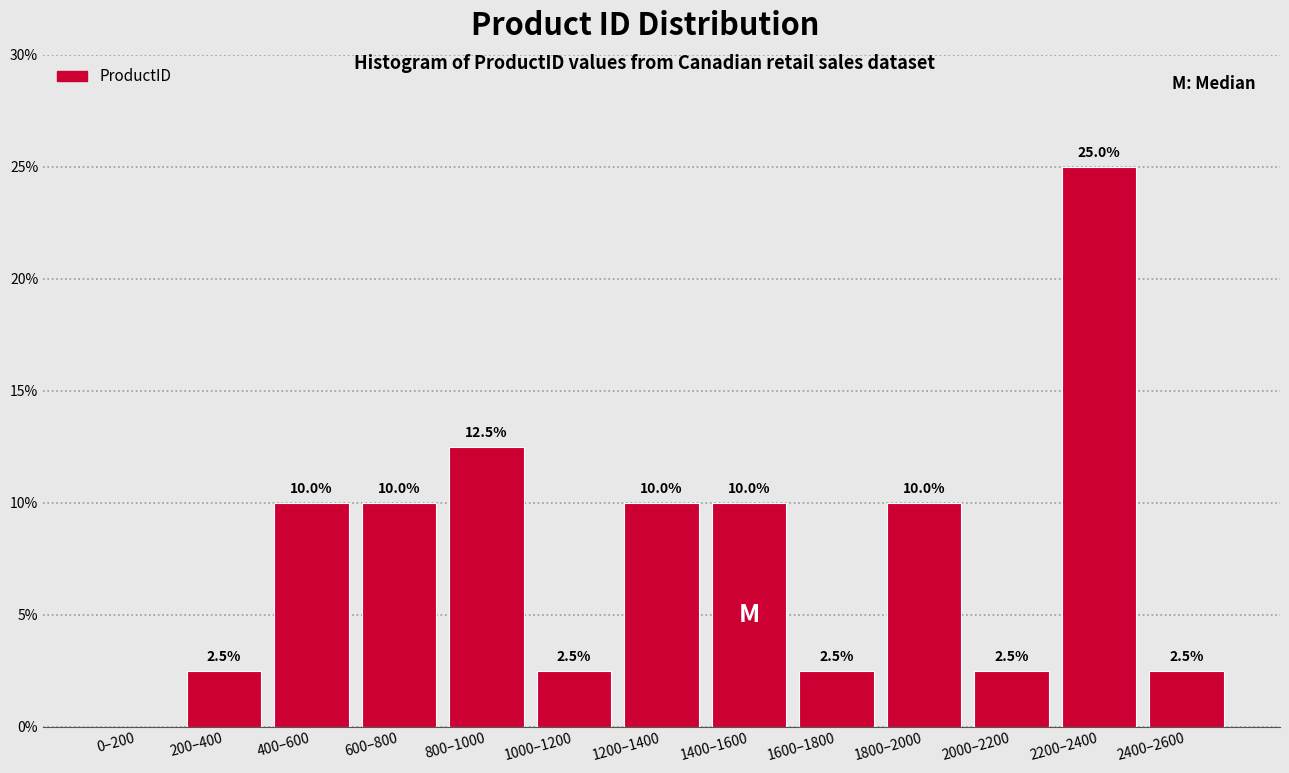

Reading left to right, extract all data points from this chart.

0–200=0.0	200–400=2.5	400–600=10.0	600–800=10.0	800–1000=12.5	1000–1200=2.5	1200–1400=10.0	1400–1600=10.0	1600–1800=2.5	1800–2000=10.0	2000–2200=2.5	2200–2400=25.0	2400–2600=2.5